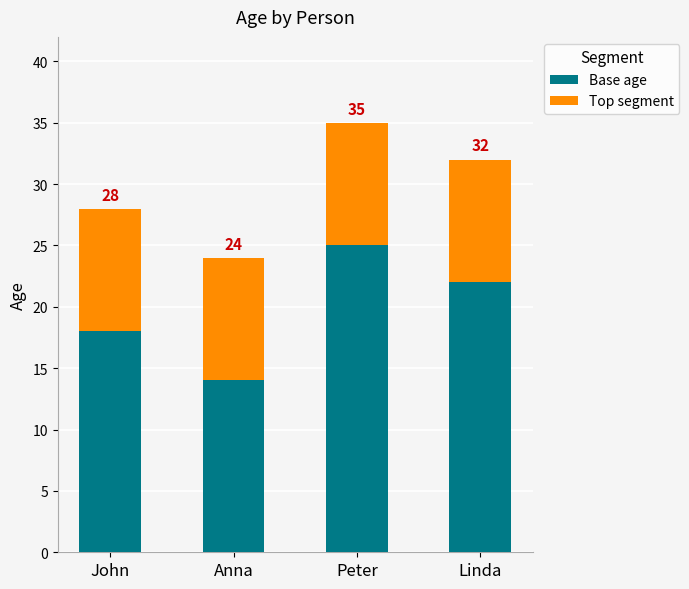

List the series in order of their overall mean, highest first.

Base age, Top segment